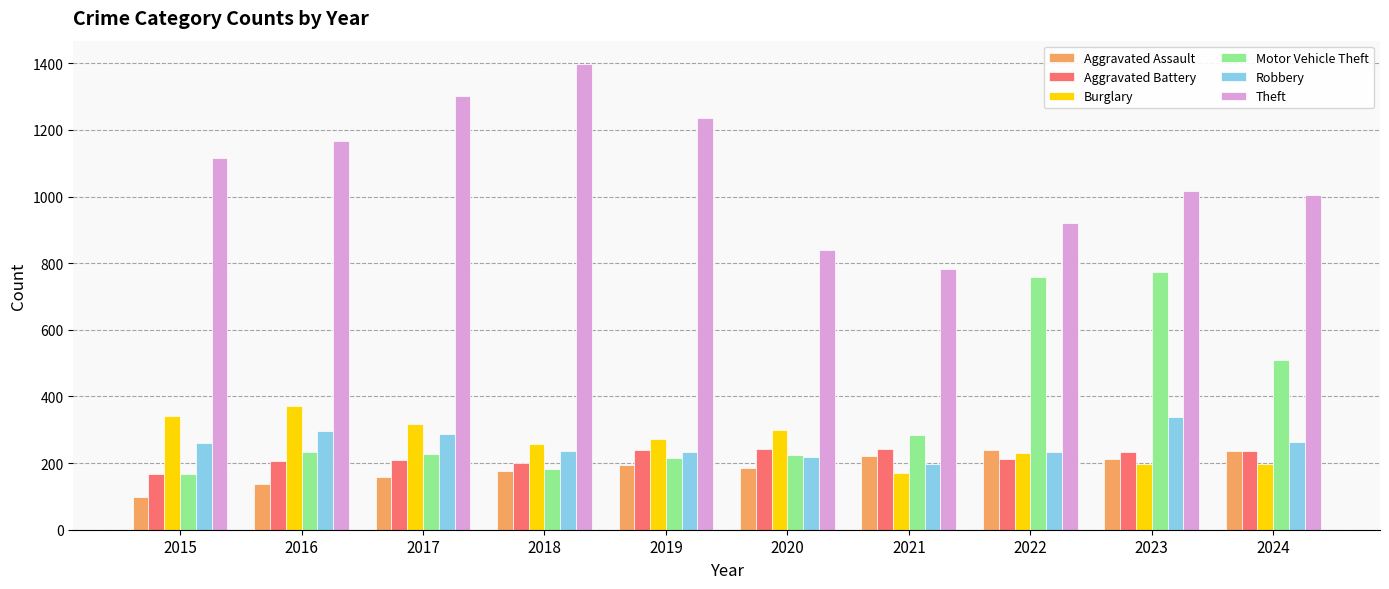

What is the difference between the maximum and minimum values in the Robbery series?

141